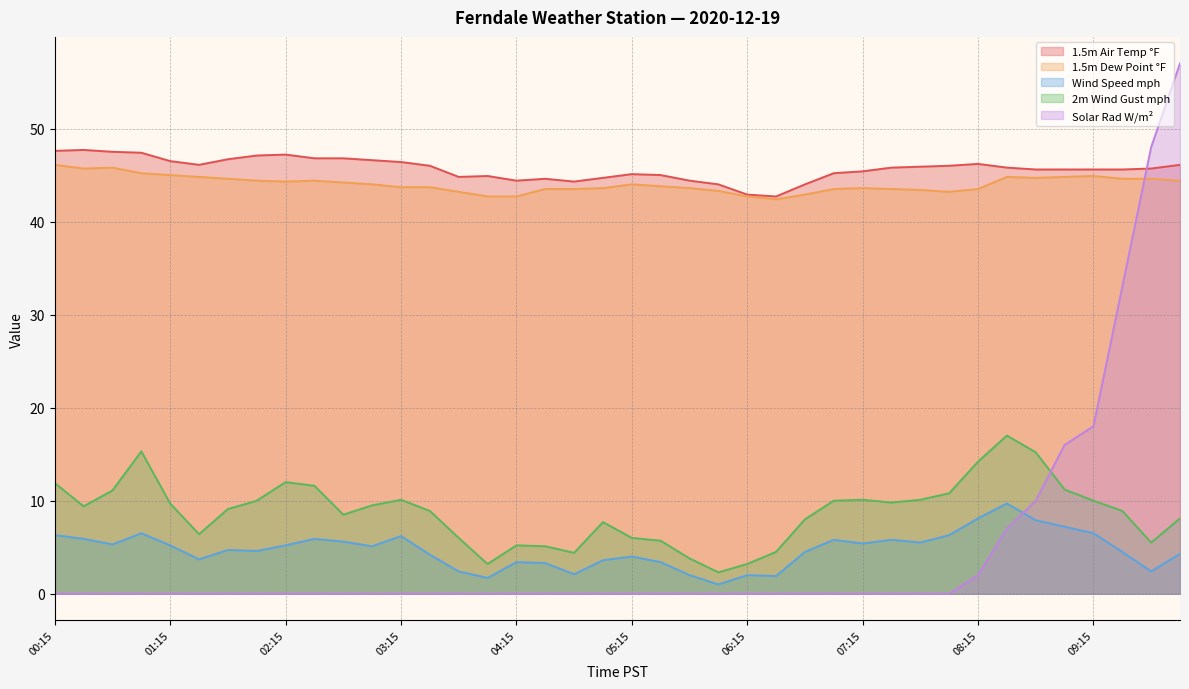

How many times do Solar Rad W/m² and 1.5m Air Temp °F cross each other?

1